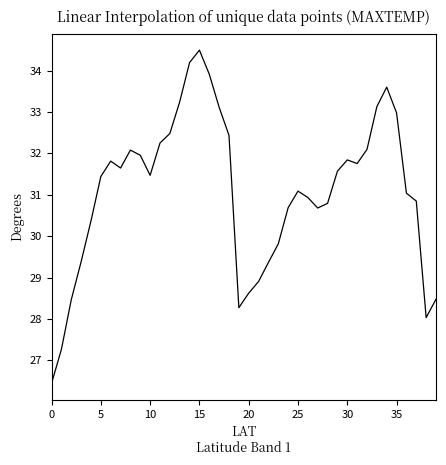

What is the difference between the maximum and minimum values?

8.0